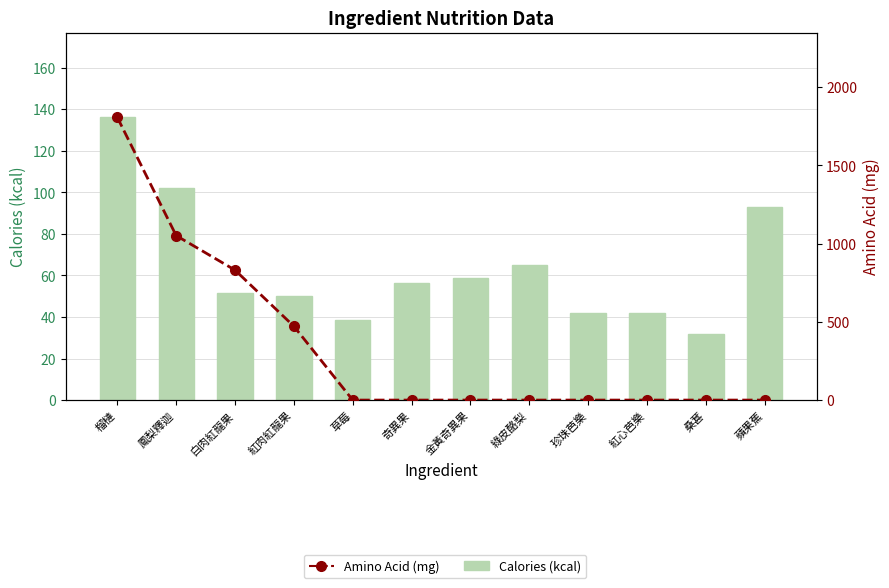

What is the difference between the highest and lowest values at 白肉紅龍果?

778.8